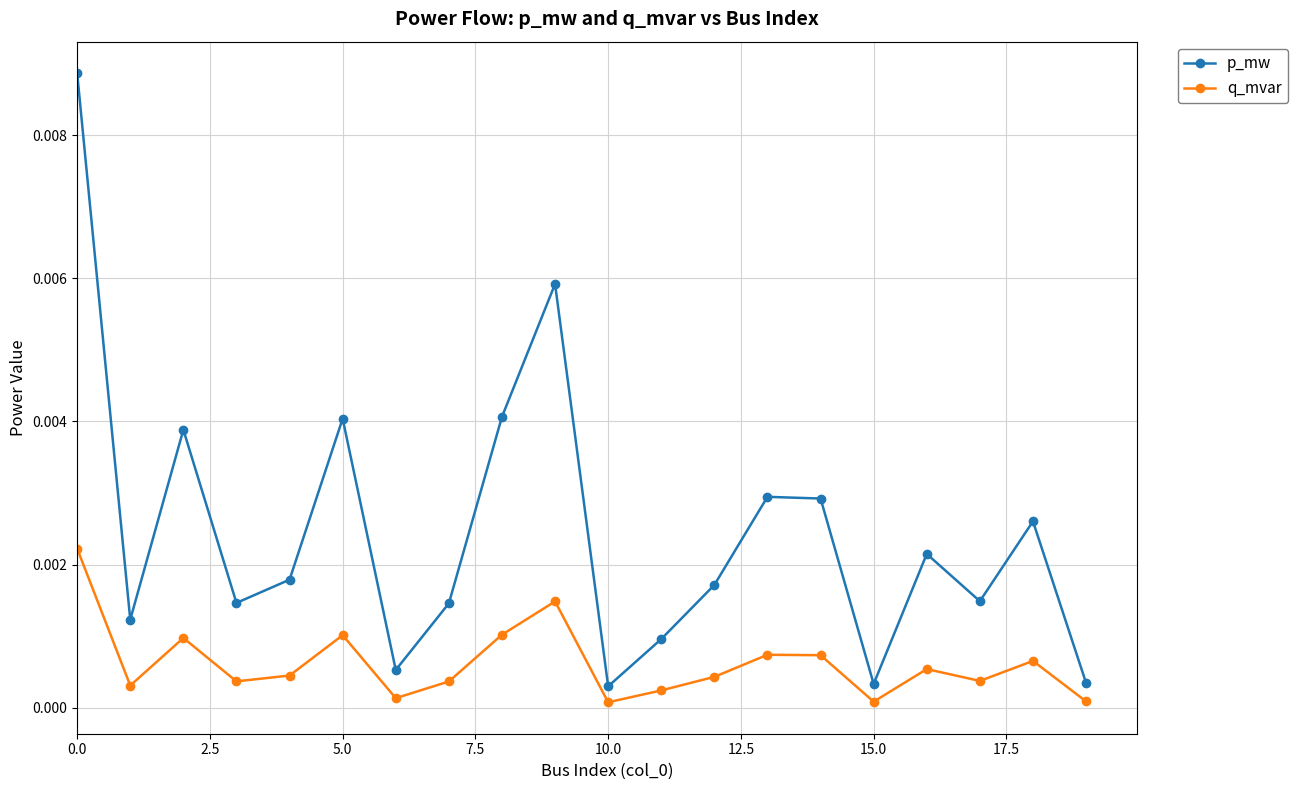

How many interior local valleys does the p_mw series have?

6